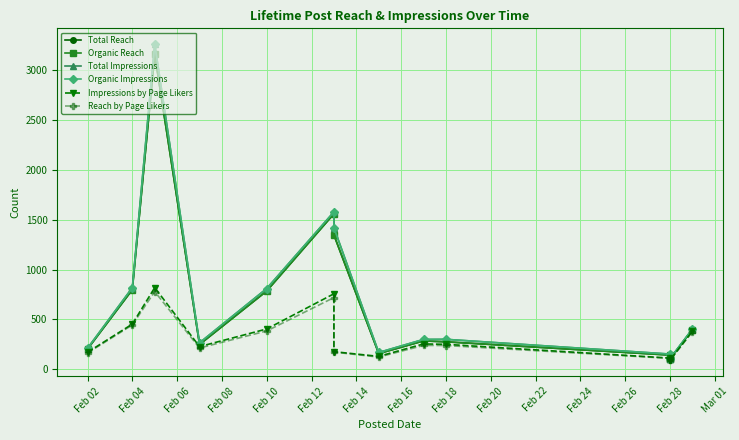

How many values in the Total Reach series are below 284?

7